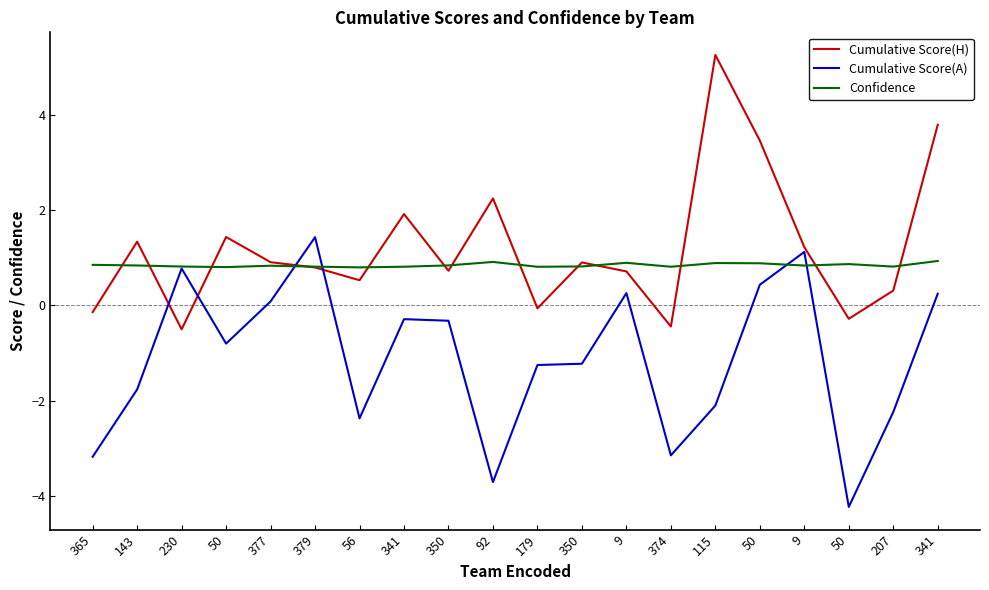

In Cumulative Score(H), how many points are lower than both neighbors (excluding endpoints)?

6